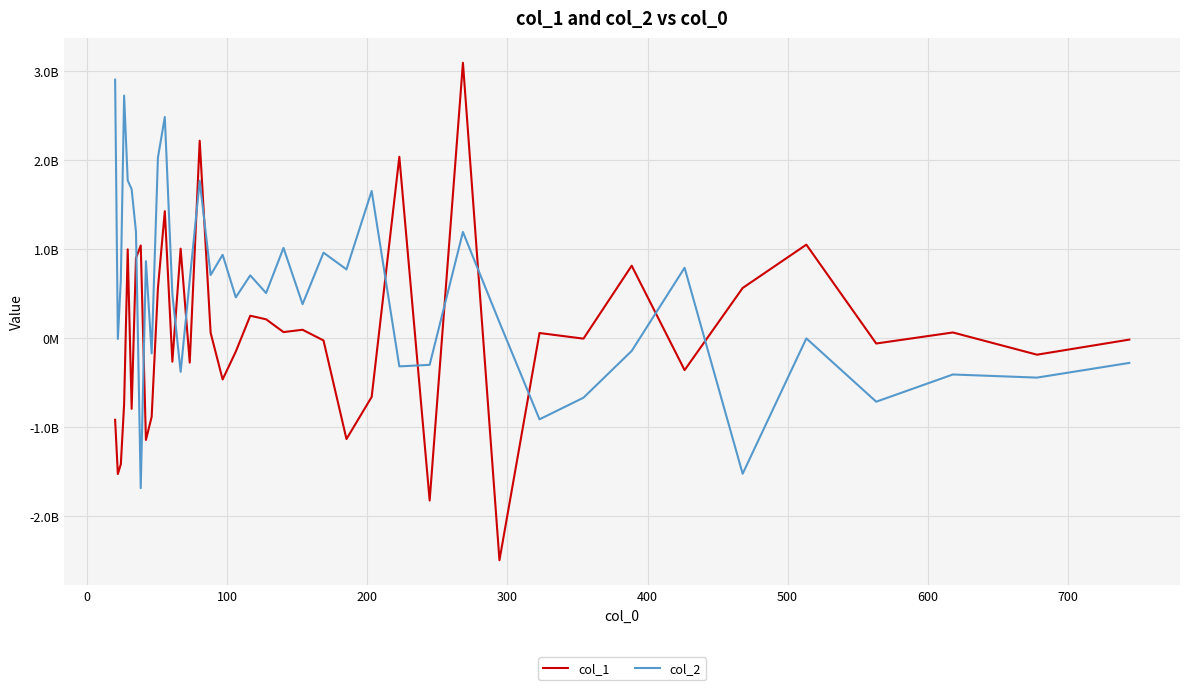

Does the chart display data point markers on the line(s)?

No